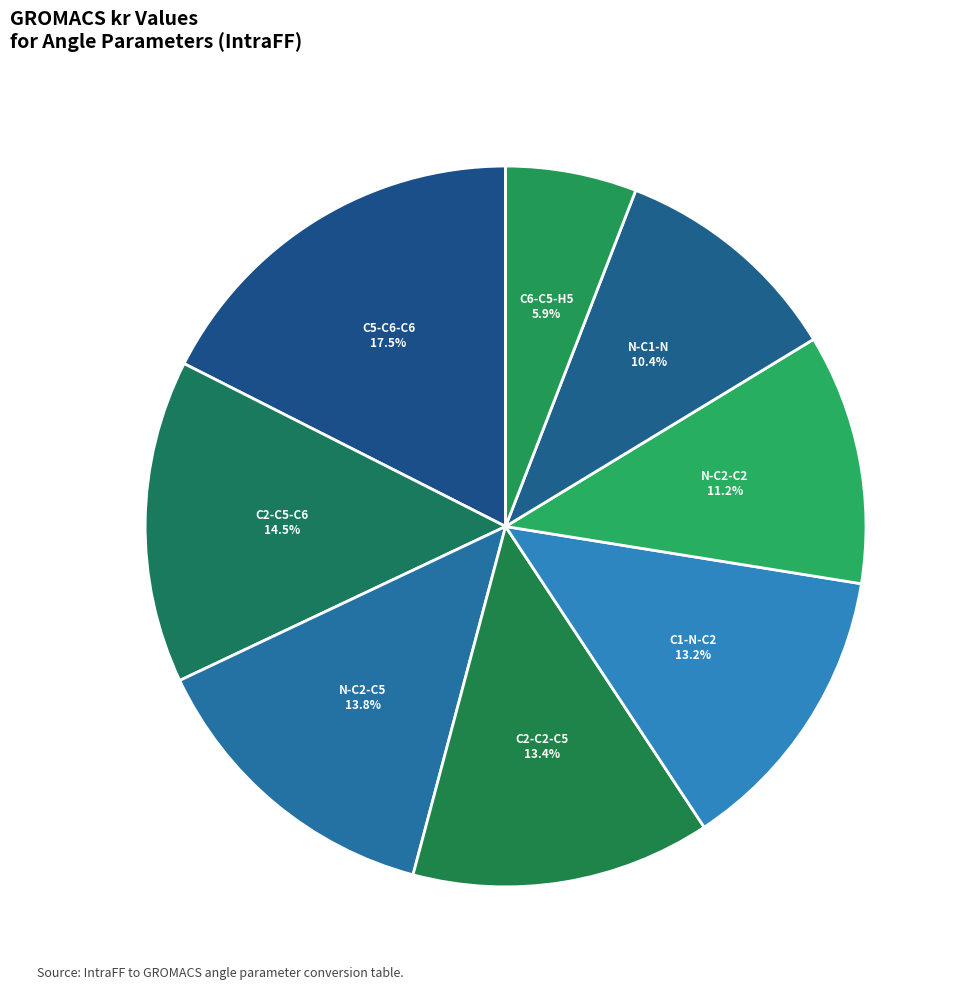

Between C2-C2-C5 and N-C1-N, which is larger?

C2-C2-C5